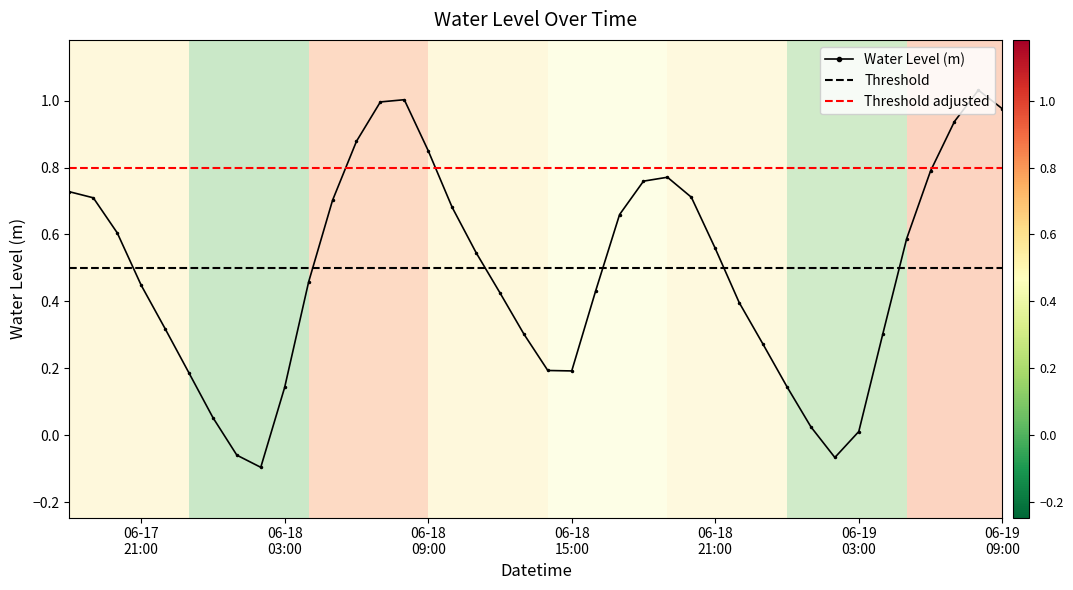

What is the label of the 25th point from the left?

2023-06-18 18:00:00